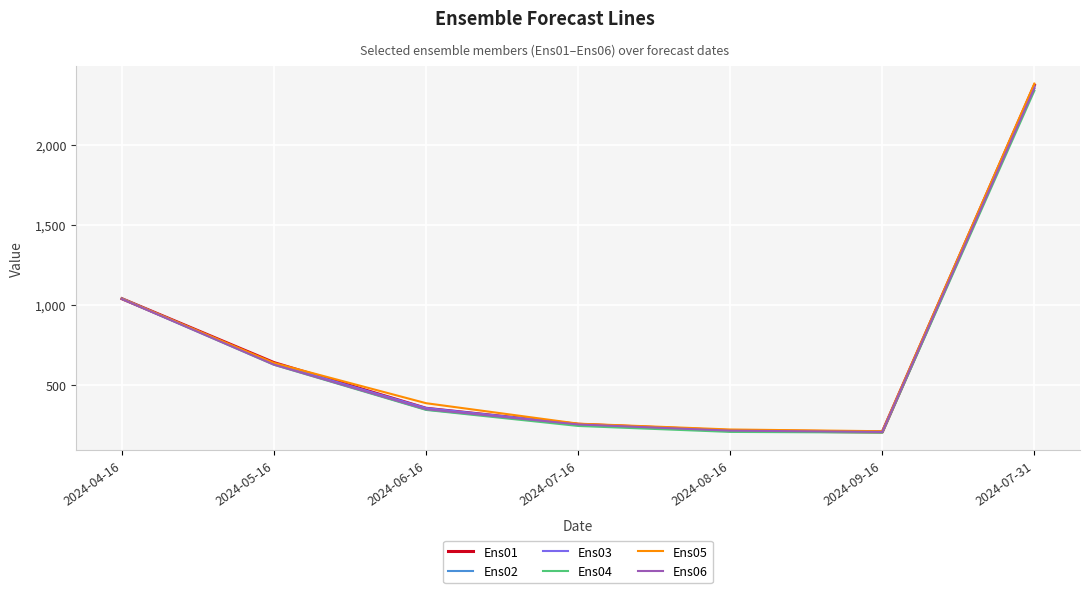

Between 2024-08-16 and 2024-07-31, which series saw the biggest shift?

Ens05